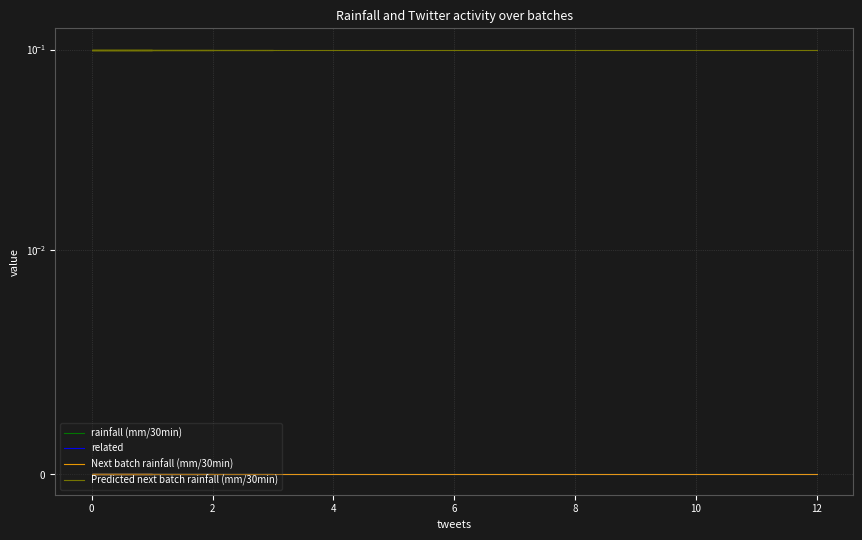

Does the chart display data point markers on the line(s)?

No